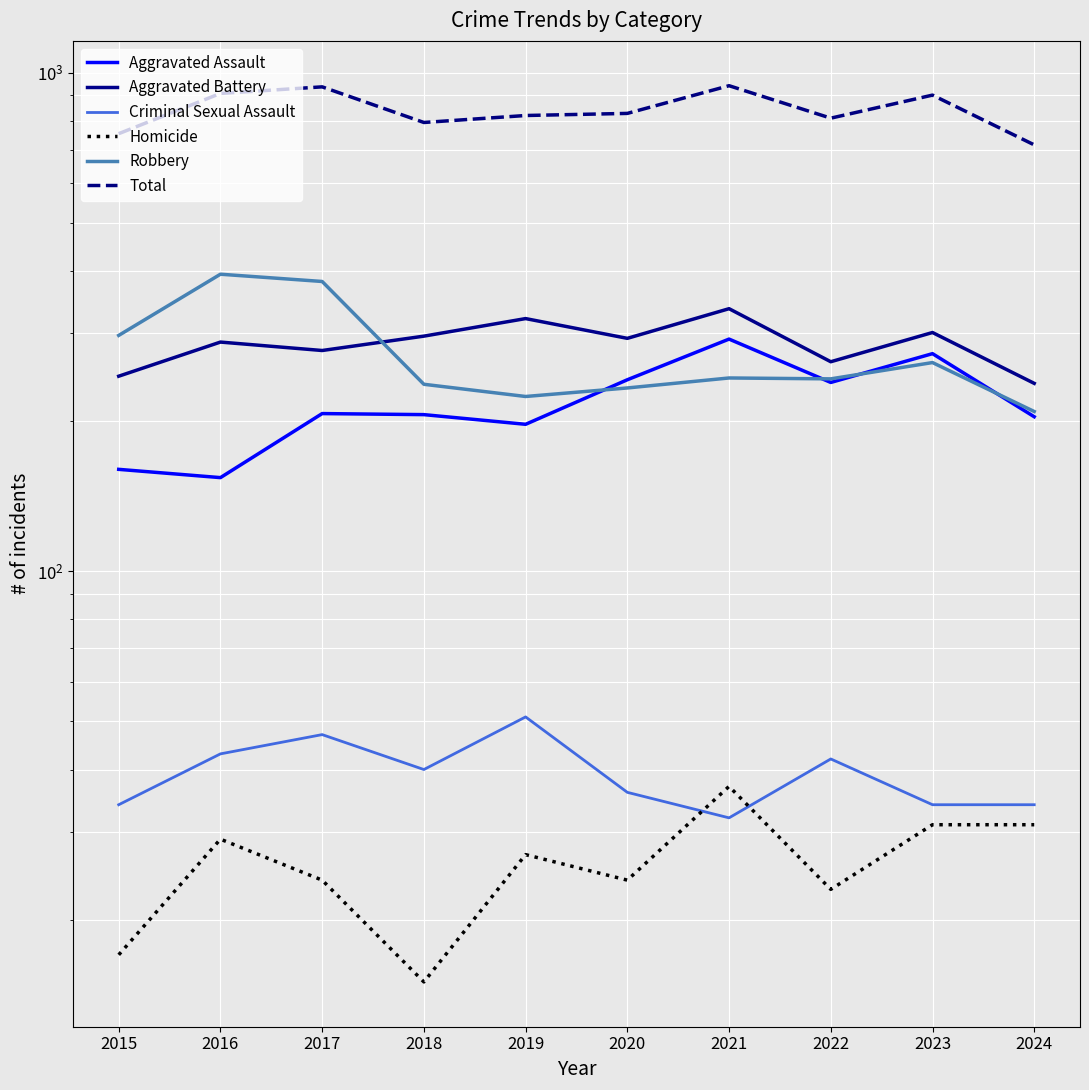

At which label does Homicide first exceed 27?

2016